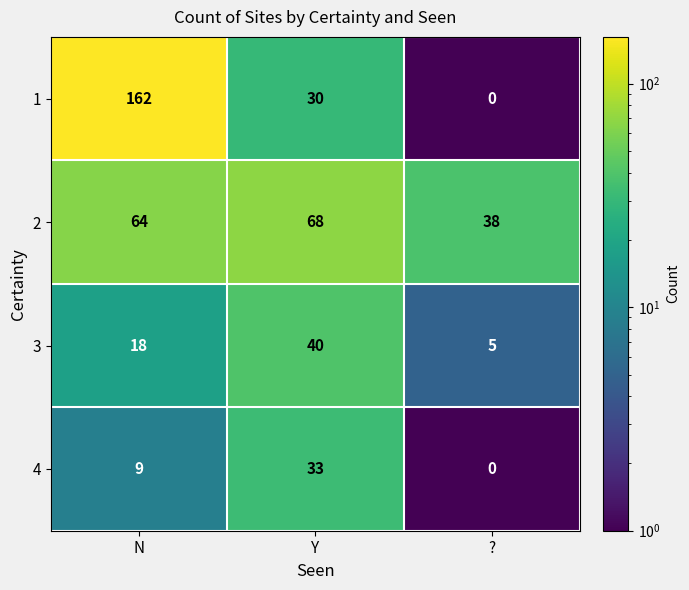

Rank the series at Y from highest to lowest value.

2, 3, 4, 1